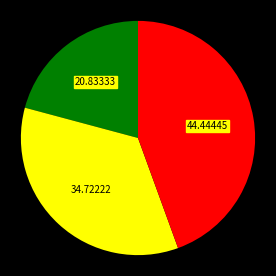

Does any single category account for the majority?

No